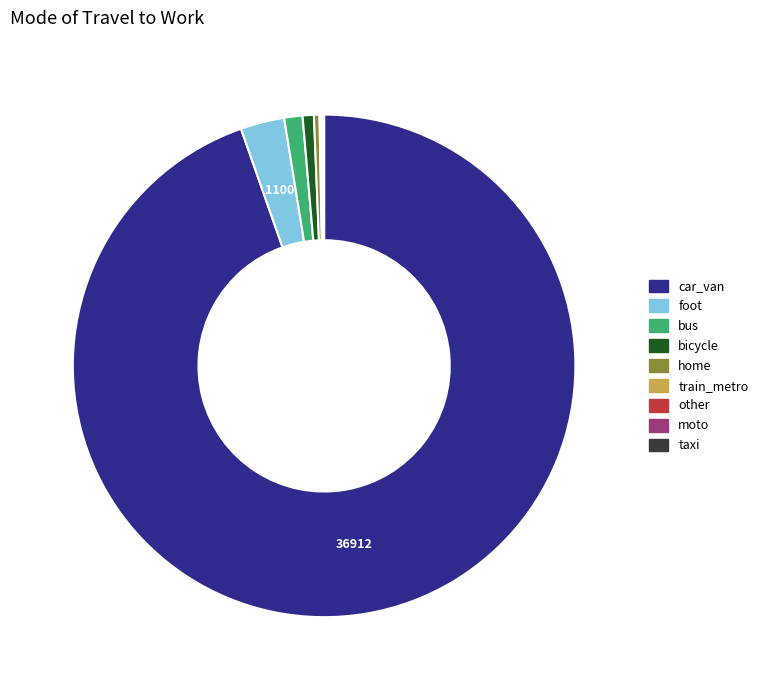

Combined, do foot and bus account for over 50%?

No